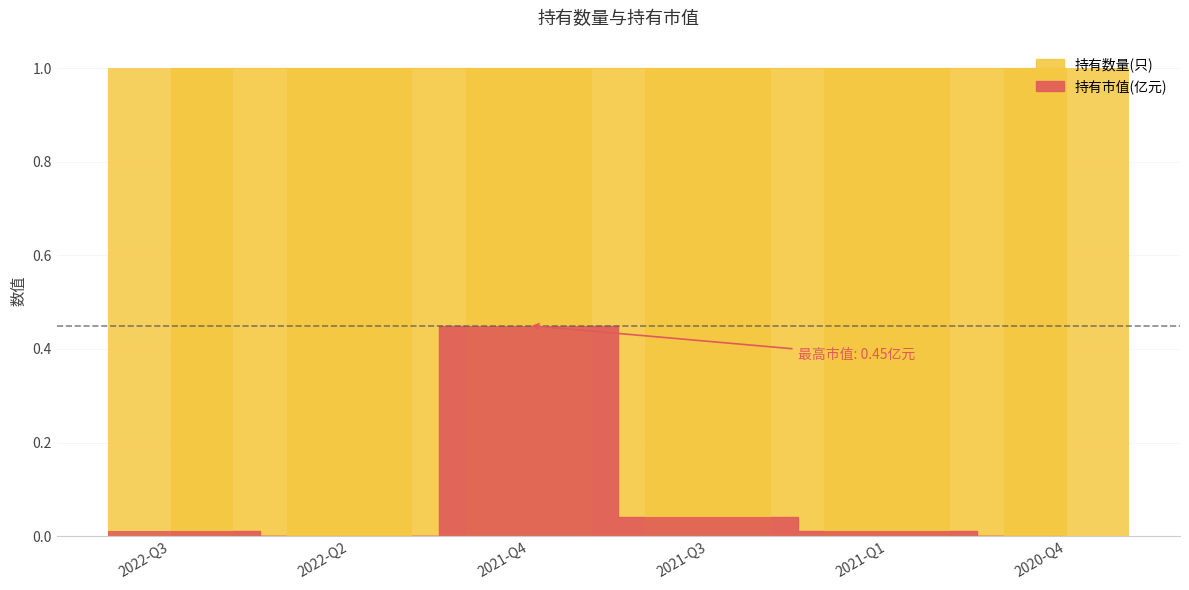

True or false: the data shows 0.0 at 2021-Q3.

True